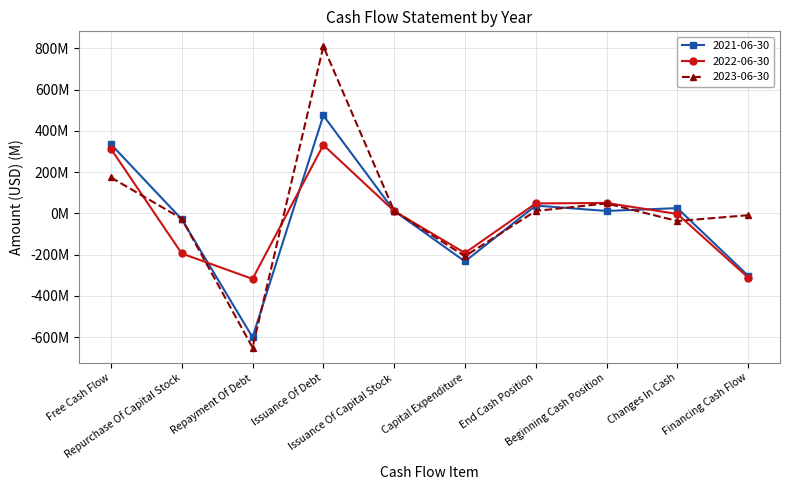

What are all the series names shown in the legend?

2021-06-30, 2022-06-30, 2023-06-30